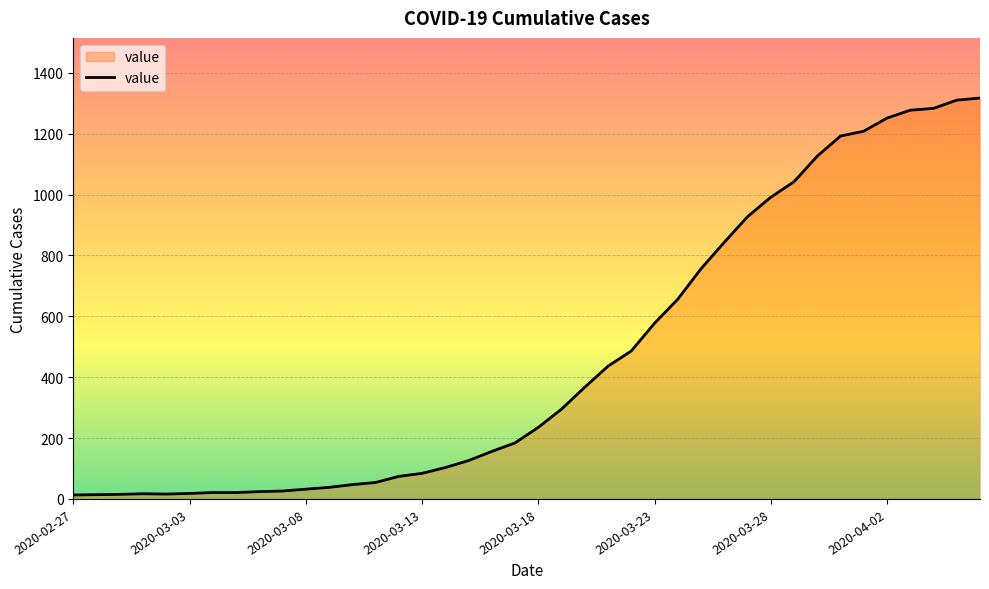

Does the chart display data point markers on the line(s)?

No